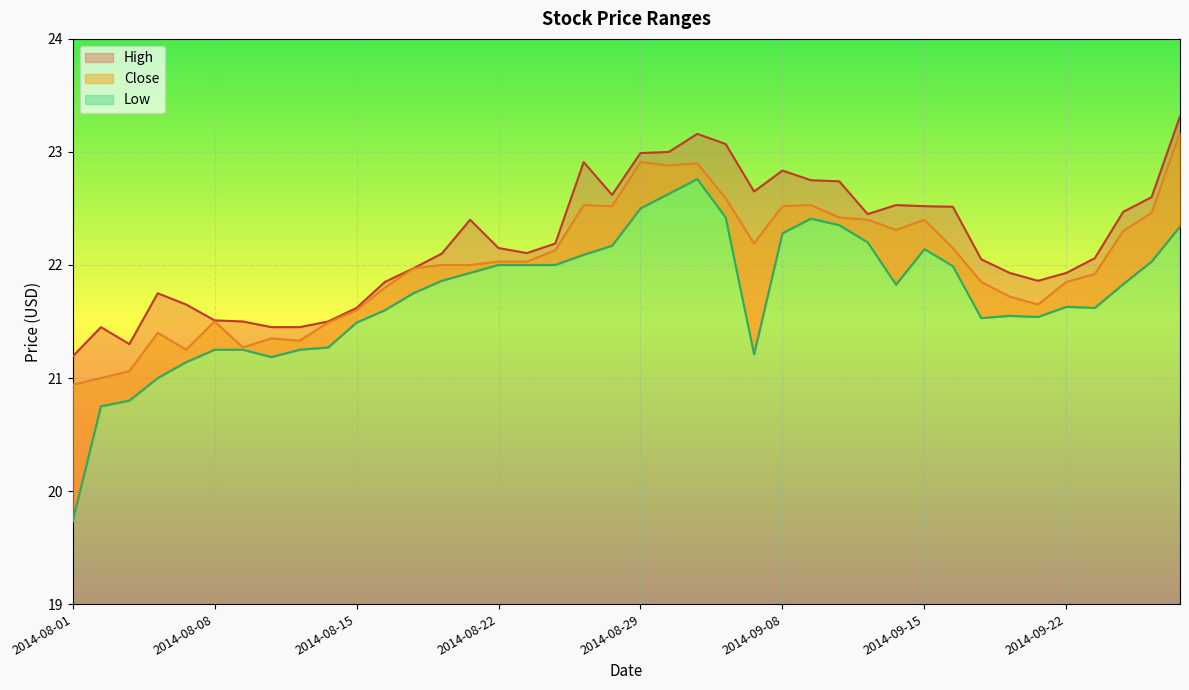

True or false: Close and Low cross at least once.

False